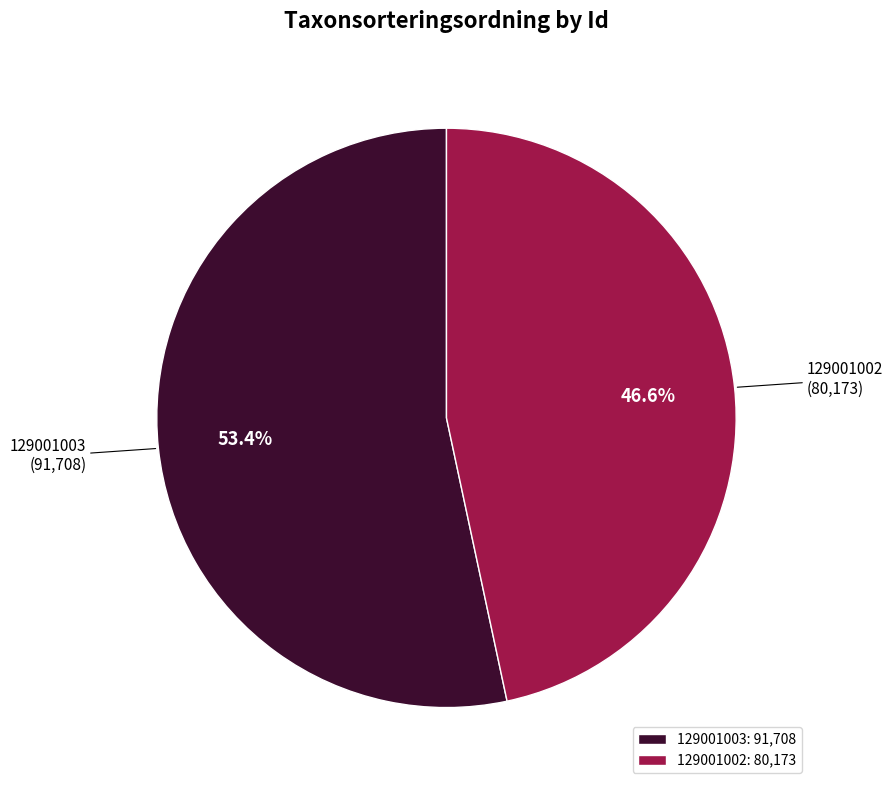

How many slices are in this pie chart?

2